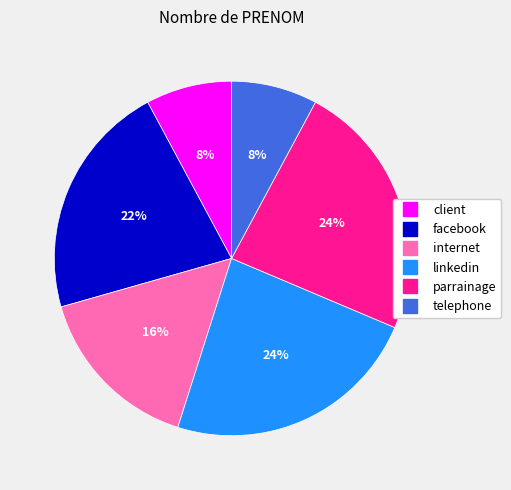

Combined, do telephone and parrainage account for over 50%?

No